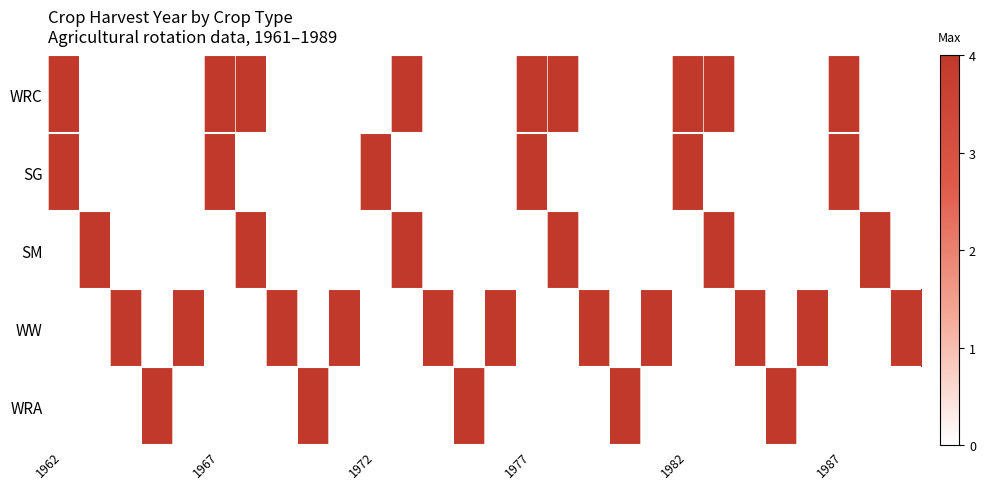

At which category is the sum across all series the highest?

1962